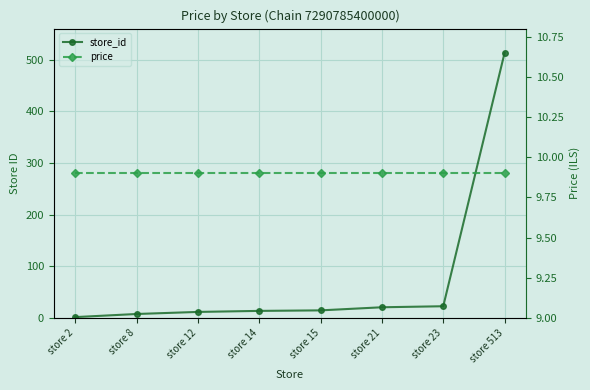

Between which two adjacent categories do store_id and price first intersect?

store 8 and store 12